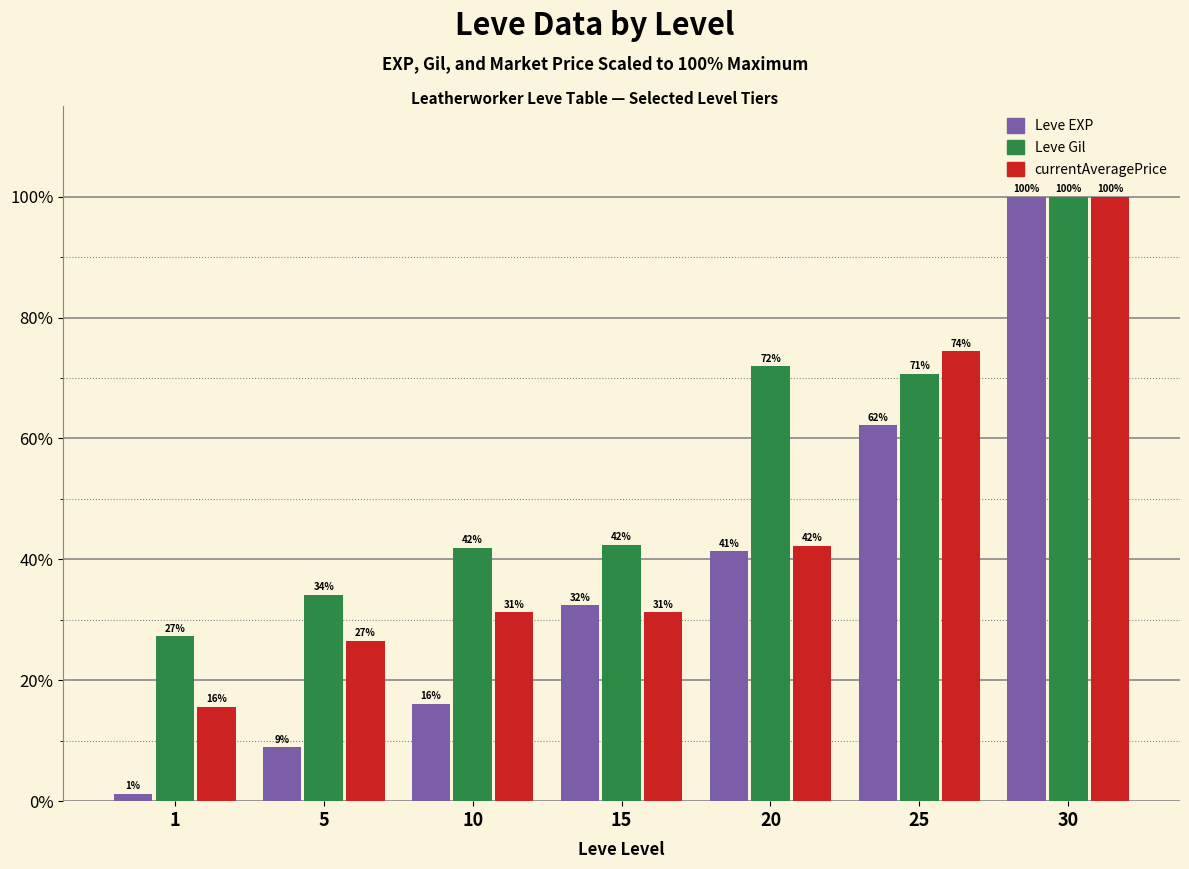

Which series changed the most between 10 and 30?

Leve EXP